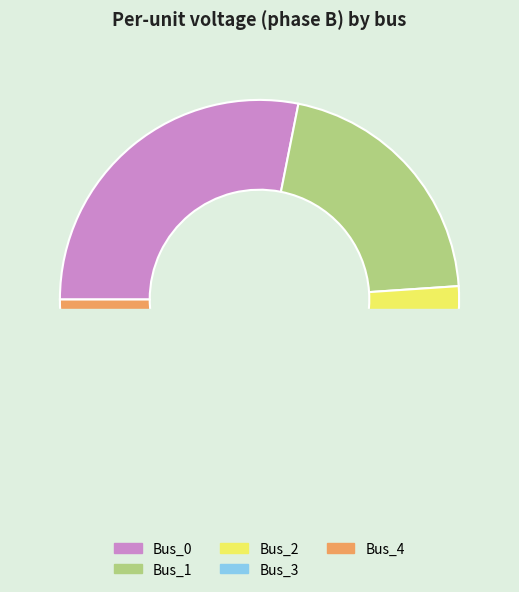

How many slices are in this pie chart?

5